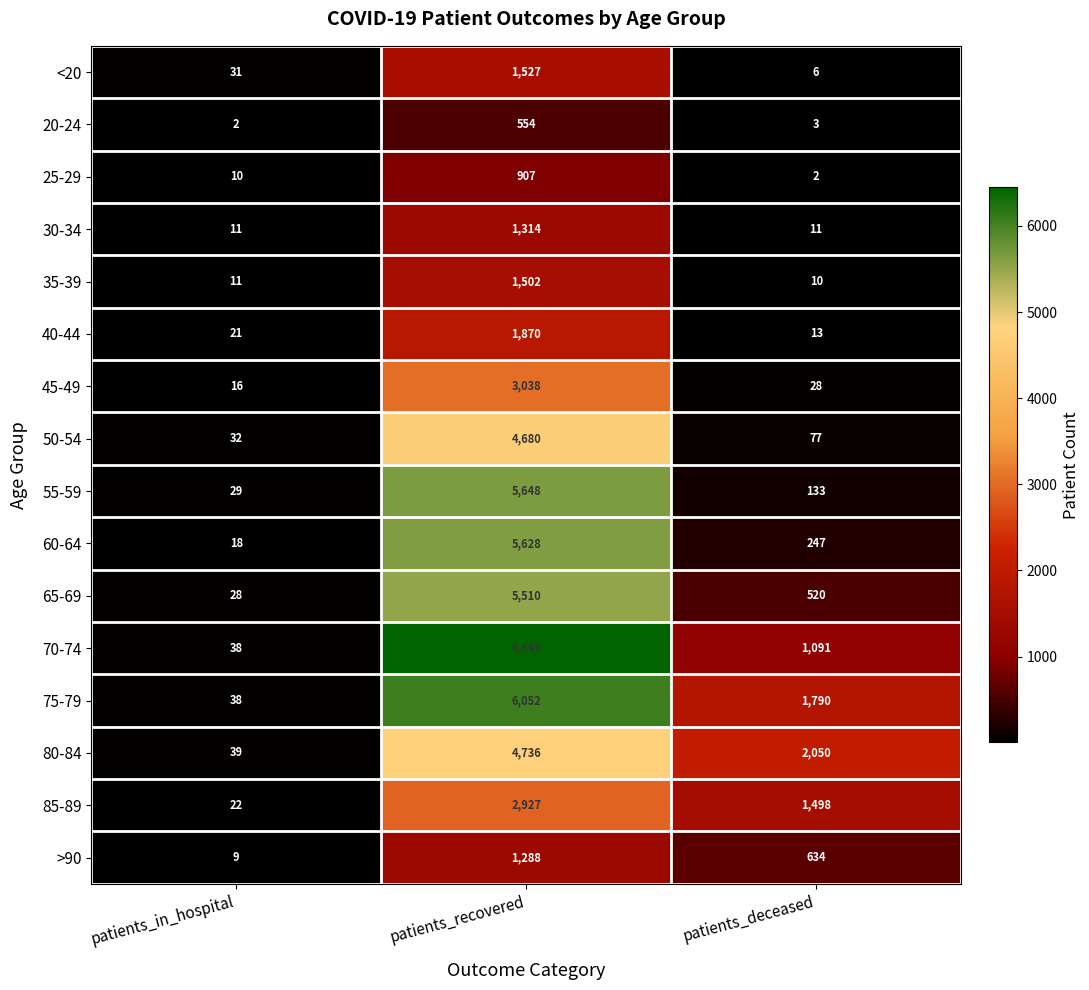

Rank the series by their maximum value, from highest to lowest.

70-74, 75-79, 55-59, 60-64, 65-69, 80-84, 50-54, 45-49, 85-89, 40-44, <20, 35-39, 30-34, >90, 25-29, 20-24